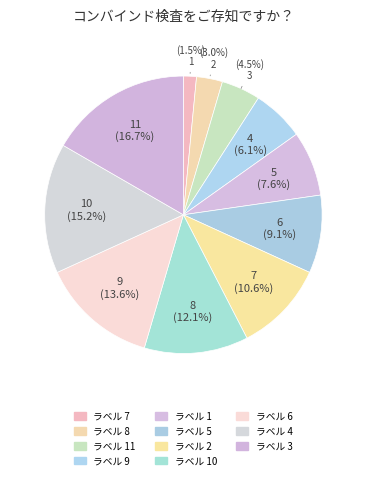

Which has a higher value, 8 or 5?

5